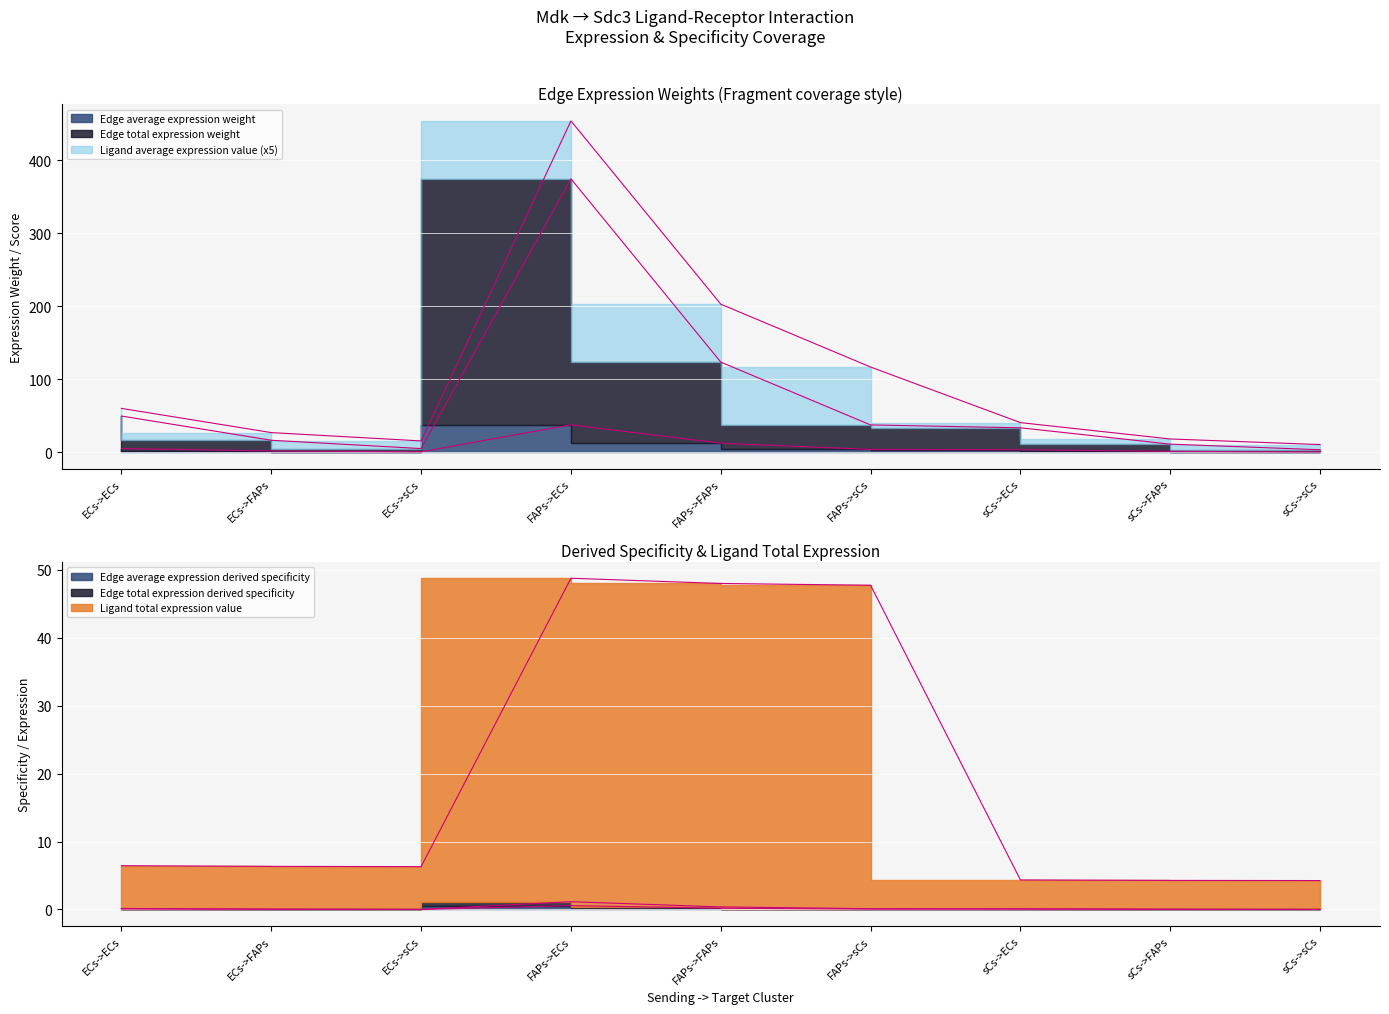

True or false: Edge total expression derived specificity and Ligand average expression value intersect in this chart.

False